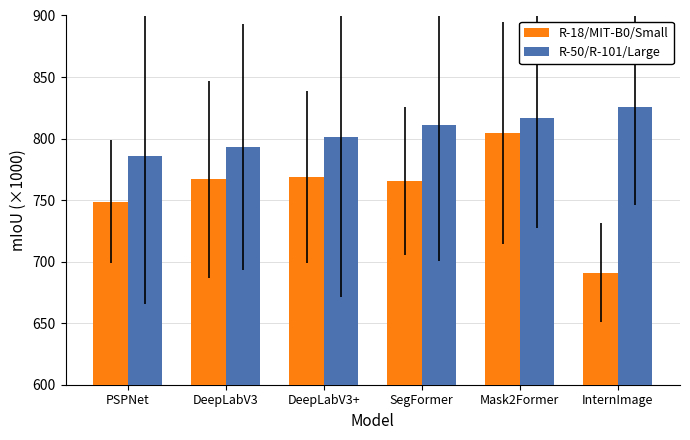

At which label does R-18/MIT-B0/Small reach its minimum?

InternImage